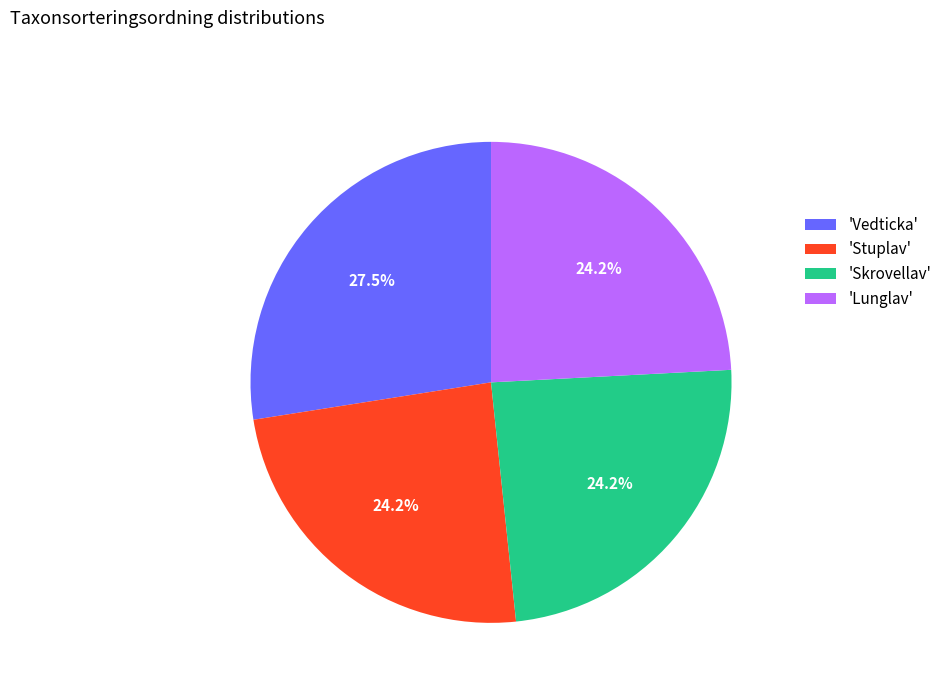

Approximately how many times larger is the value at 'Stuplav' compared to 'Skrovellav'?

1.0